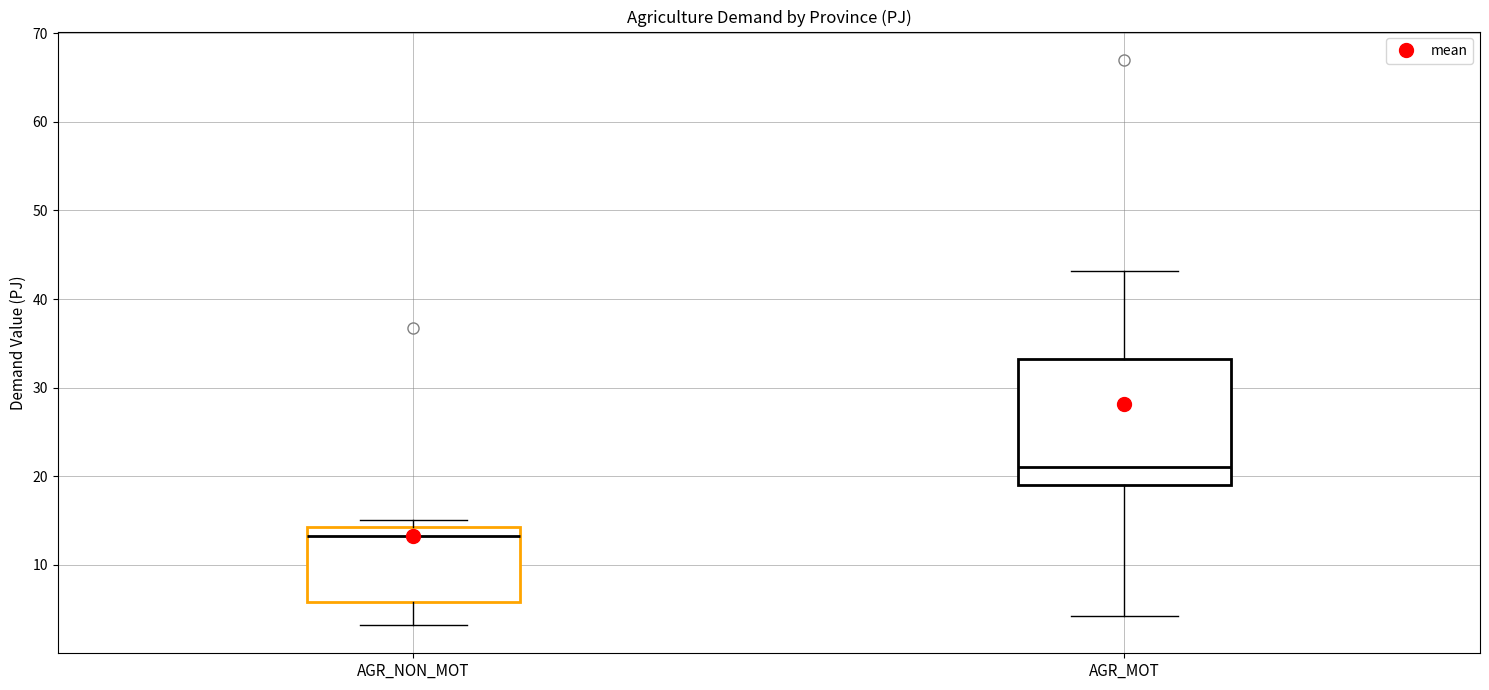

Reading left to right, transcribe this box plot: for each box, give where its median line is, the range the box spans, and where its two whiskers end, as read against the y-axis. The values are not printed on the chart, so give them approximately, as read against the axis.

AGR_NON_MOT: median 13, box 6 to 14, whiskers 3 to 15
AGR_MOT: median 21, box 19 to 33, whiskers 4 to 43